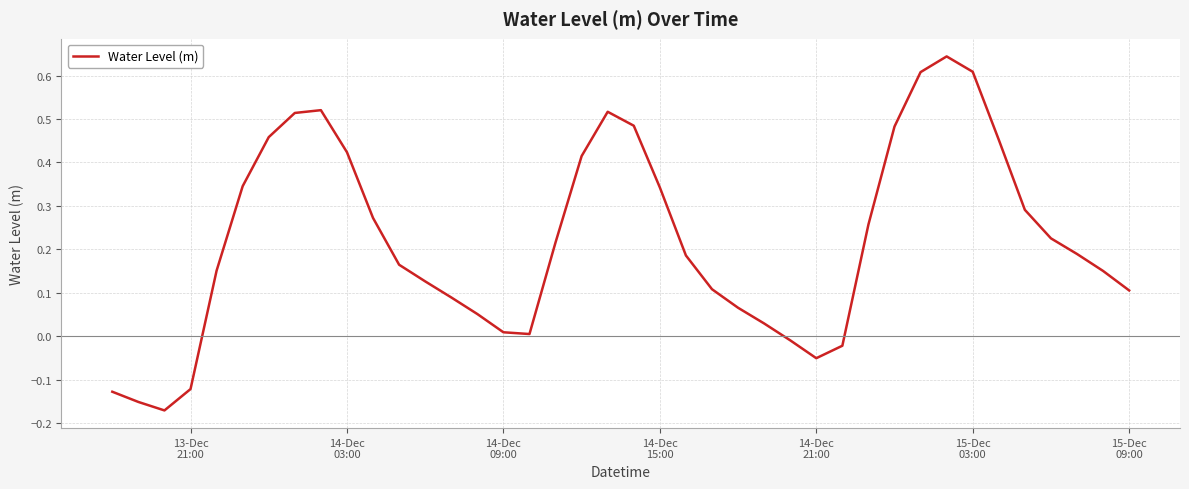

What is the difference between the maximum and minimum values?

0.8